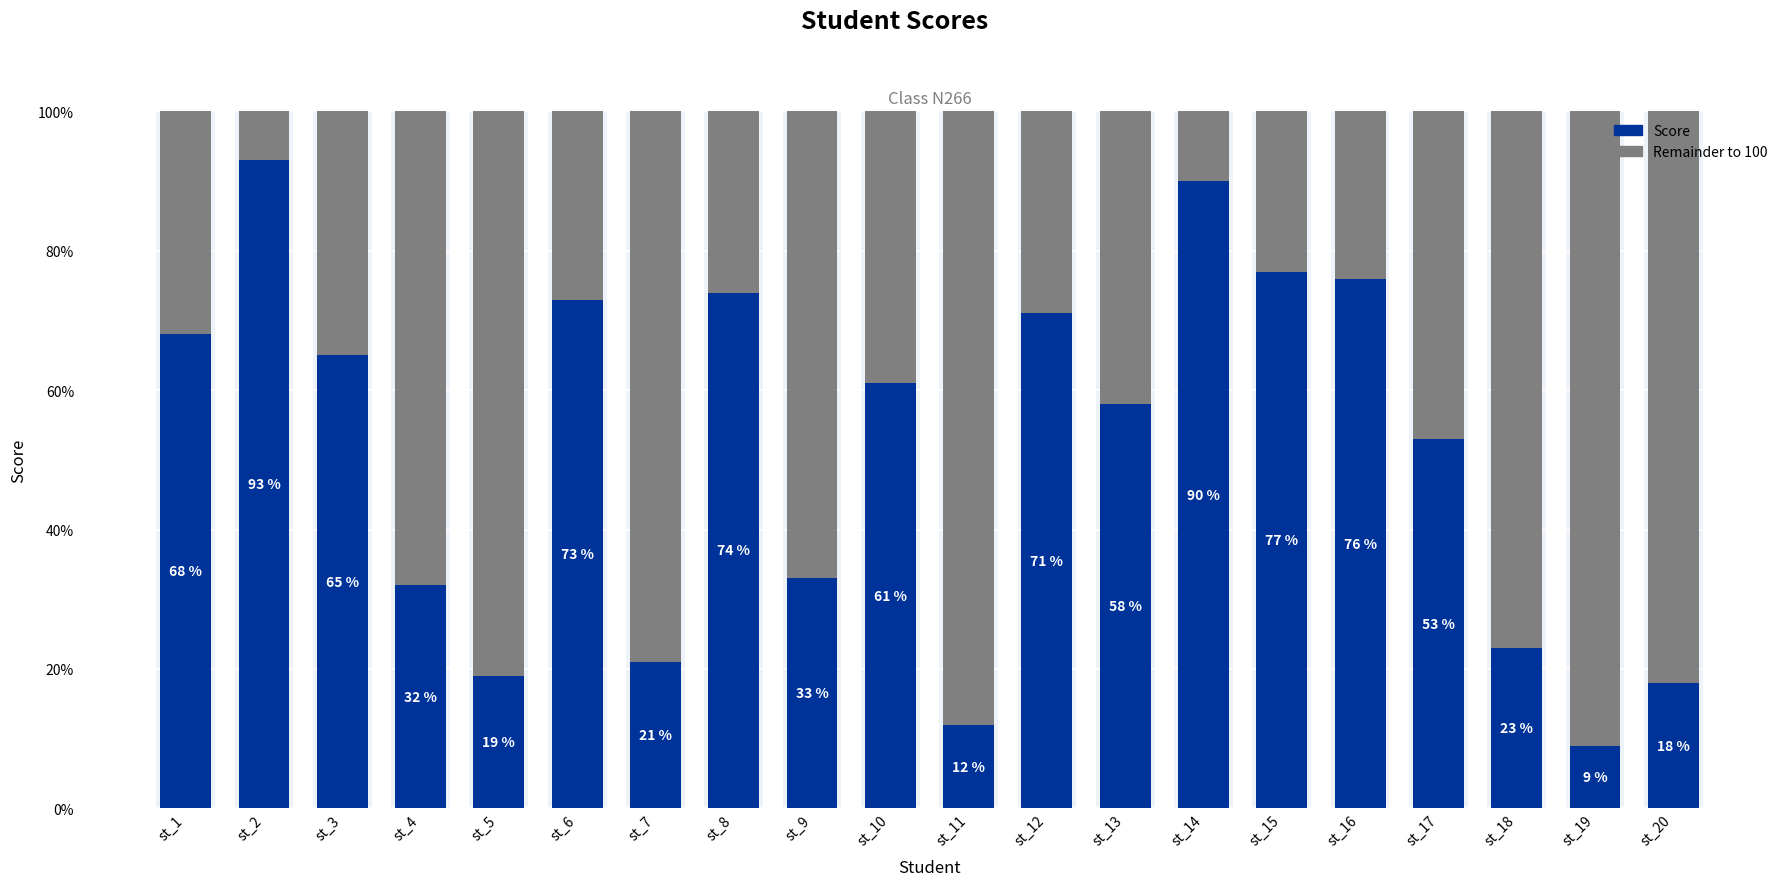

What is the total value across all series at st_19?

100